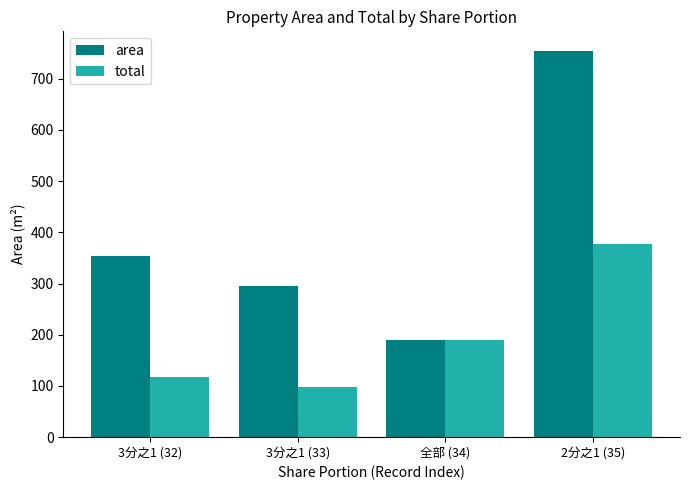

What is the total value across all series at 3分之1 (32)?

473.0